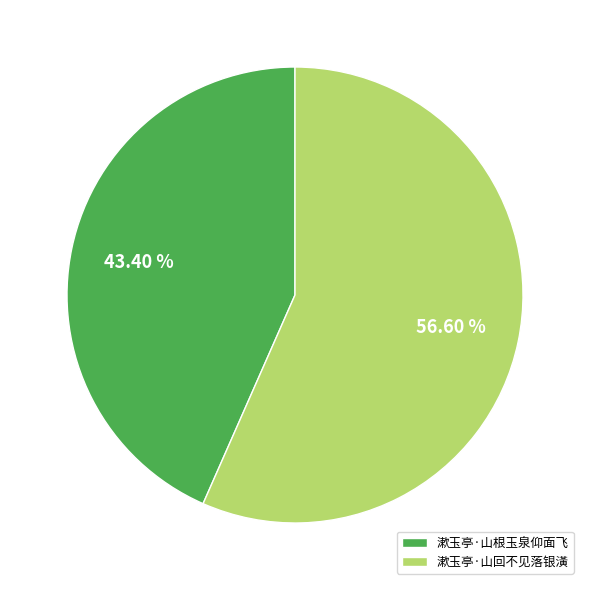

Is there a majority slice in this chart?

Yes